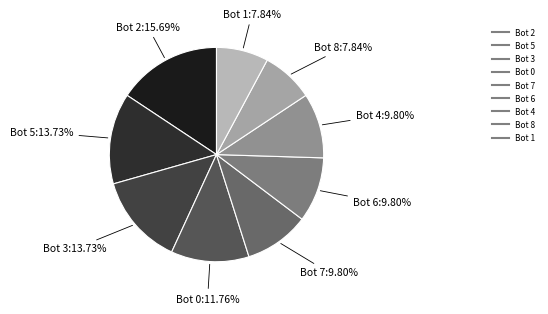

How many segments does this pie chart have?

9